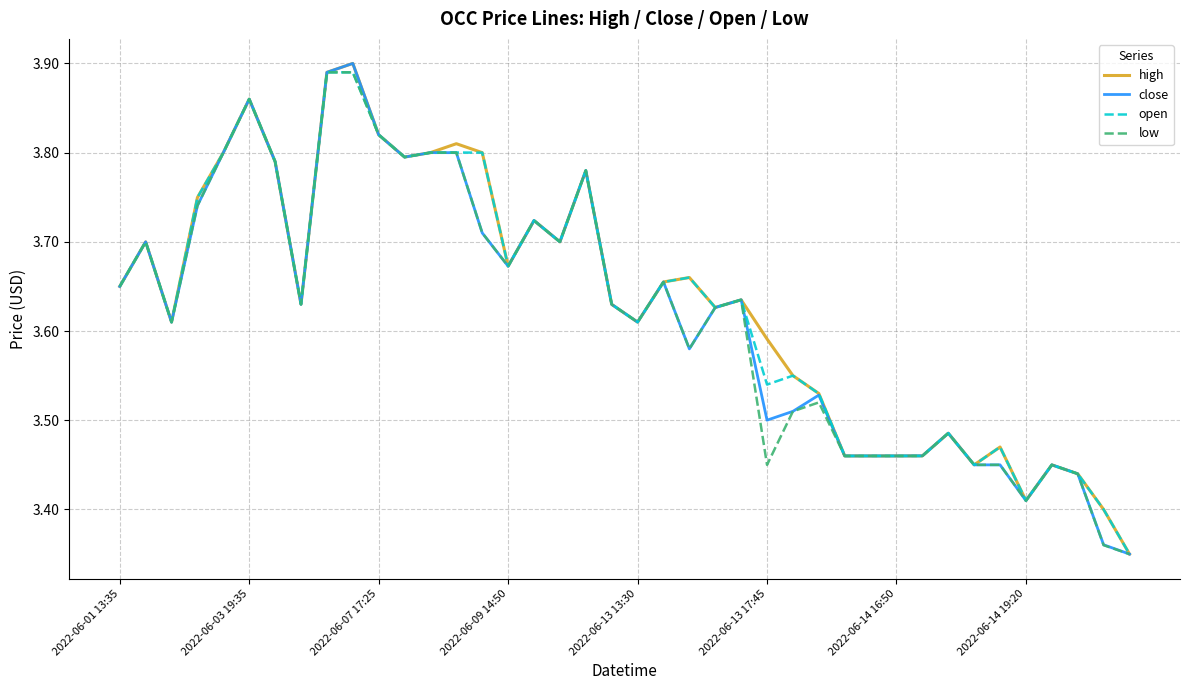

Which series has the largest range (max minus min)?

high